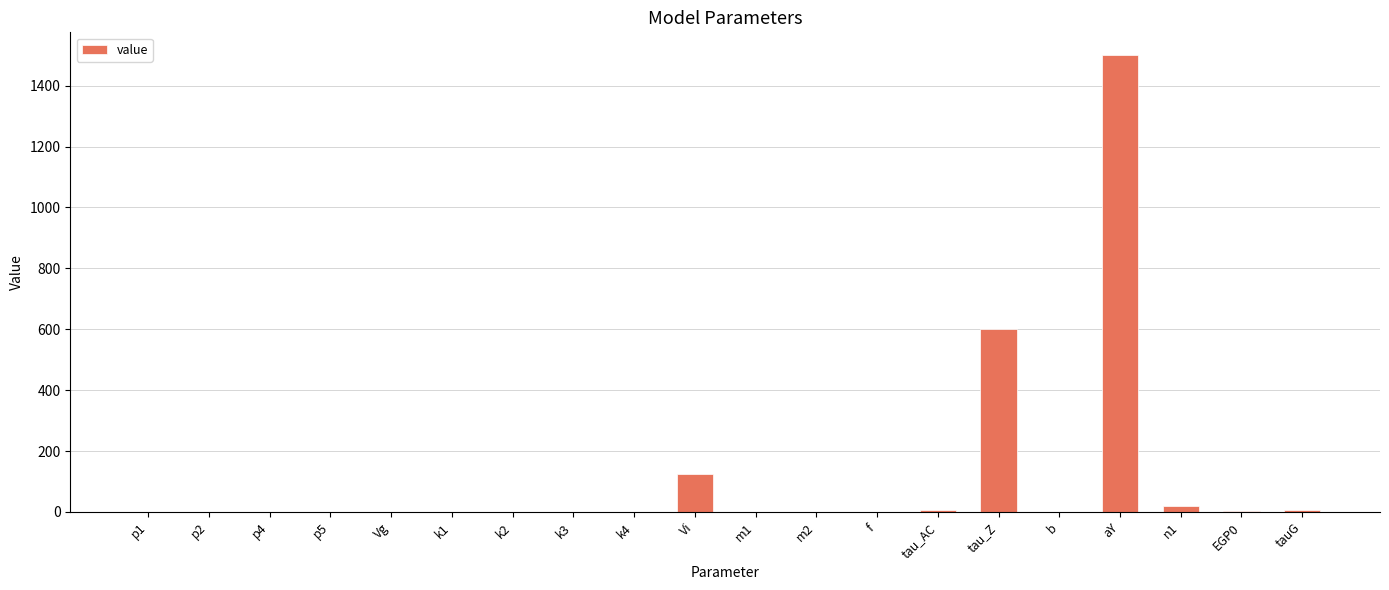

Which category has the highest value across all series?

aY